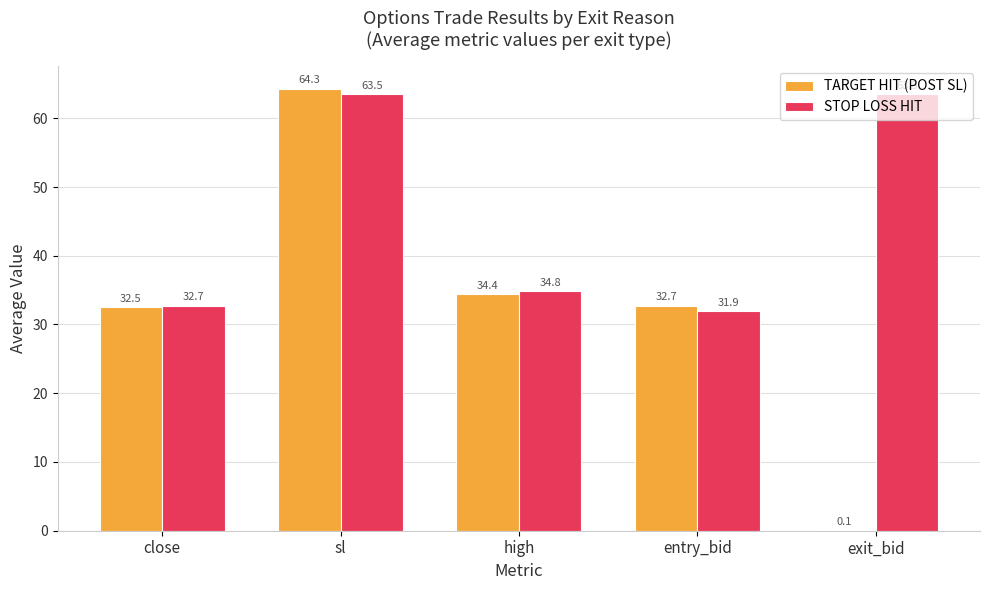

What is the average value of the TARGET HIT (POST SL) series?

32.8